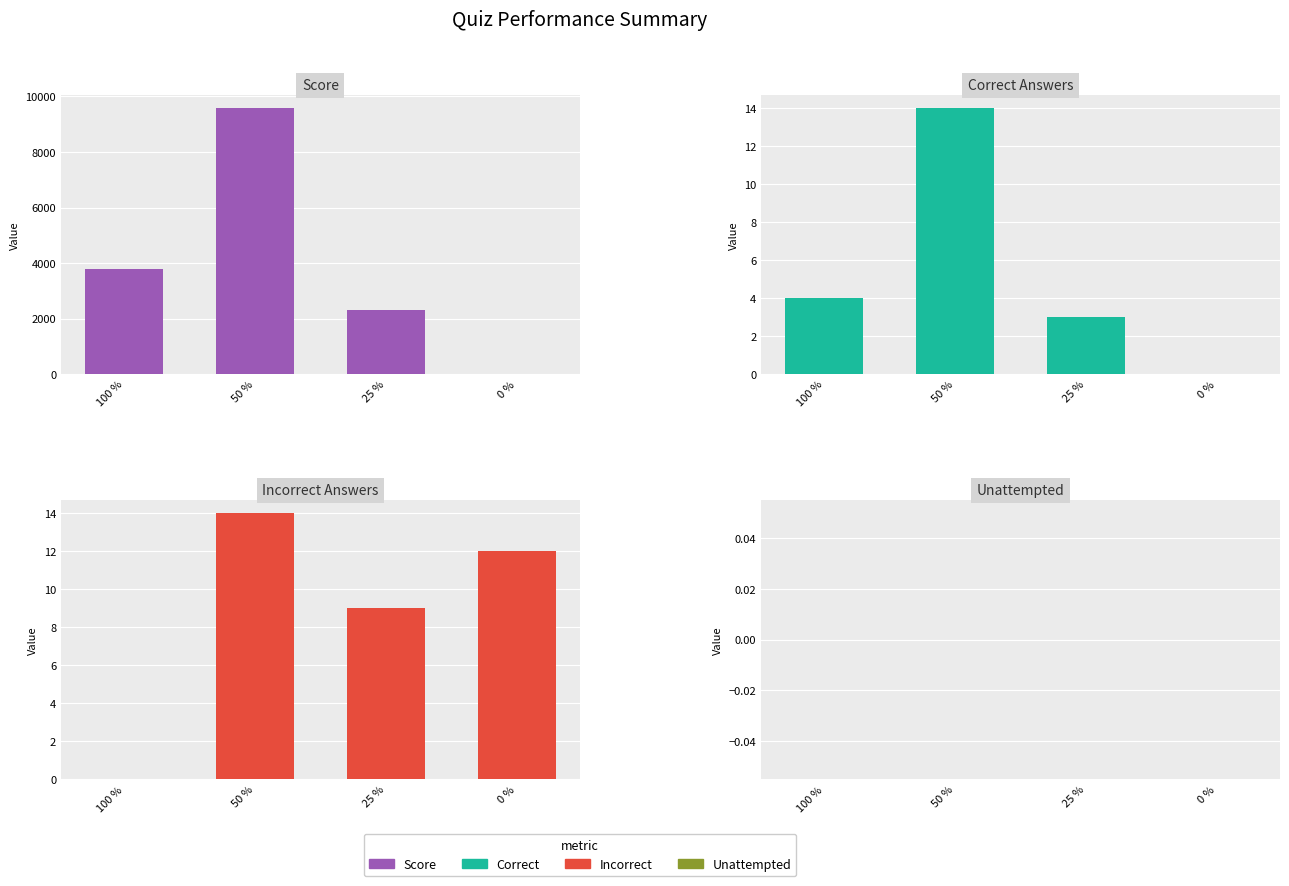

Reading left to right, list all the values displayed in this chart.

Score: 3800	9580	2320	0
Correct Answers: 4	14	3	0
Incorrect Answers: 0	14	9	12
Unattempted: 0	0	0	0